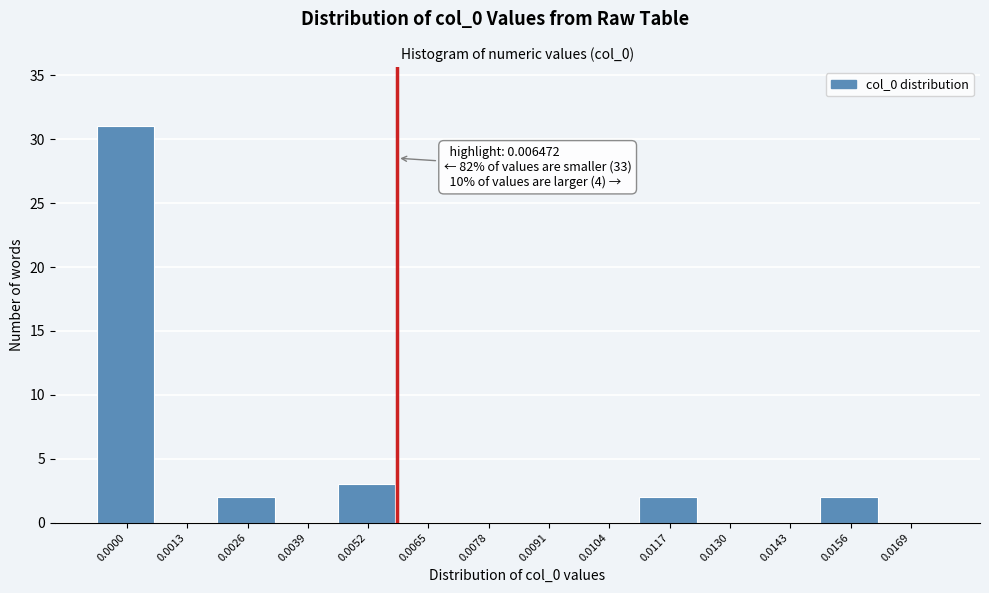

Reading left to right, transcribe all the data shown in this chart.

0.0000=31	0.0013=0	0.0026=2	0.0039=0	0.0052=3	0.0065=0	0.0078=0	0.0091=0	0.0104=0	0.0117=2	0.0130=0	0.0143=0	0.0156=2	0.0169=0